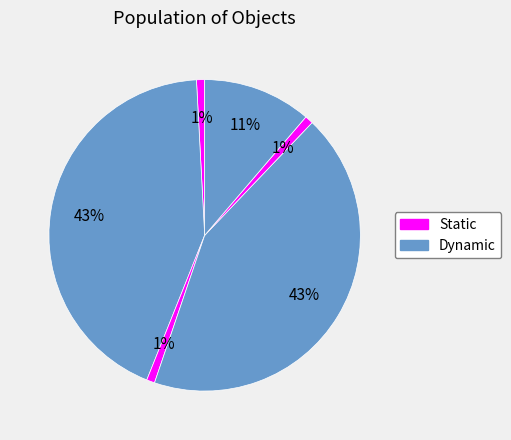

To the nearest percent, what is the average slice percentage?

17%